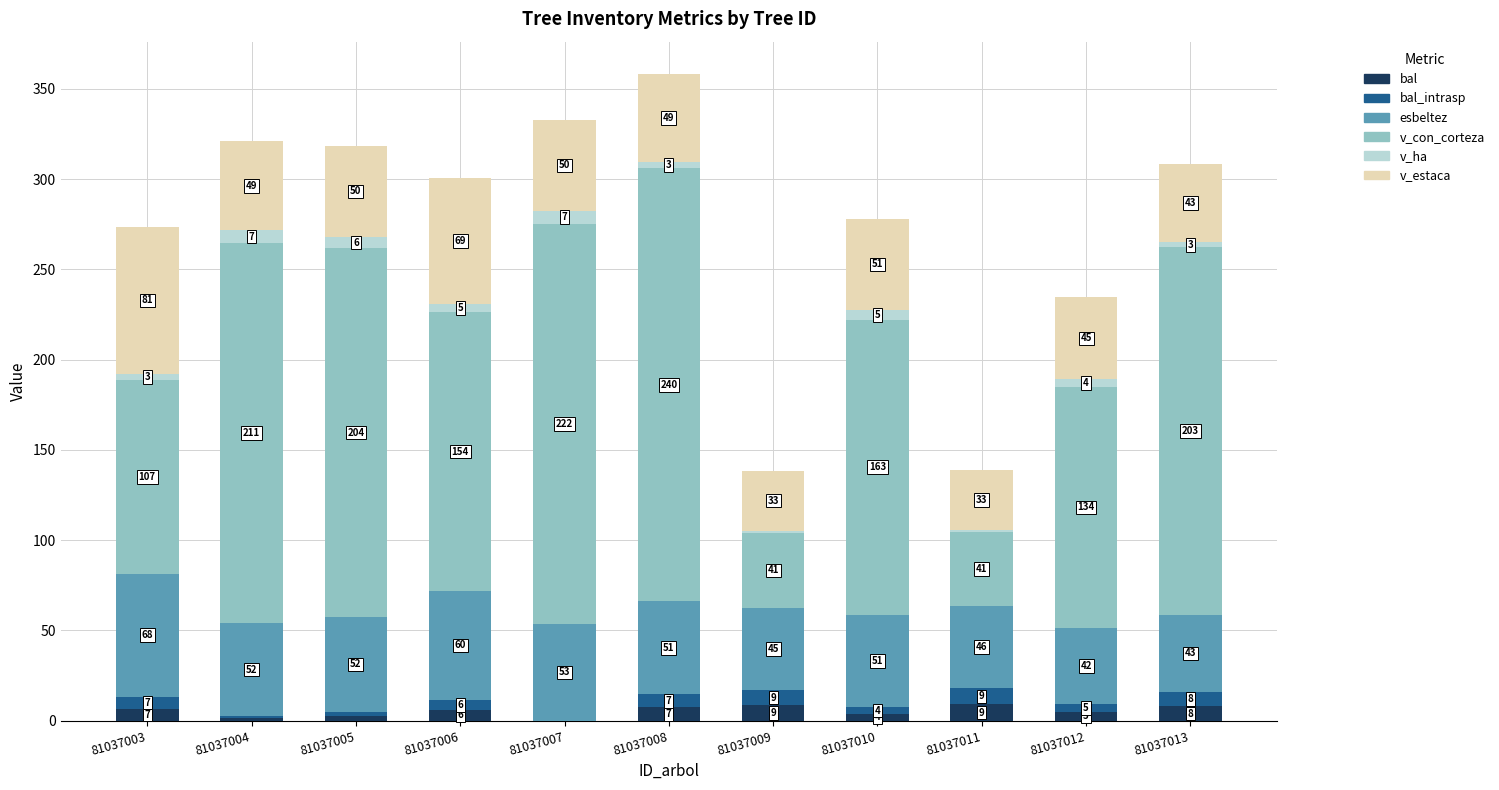

Are the bars grouped side by side (vs. stacked)?

No